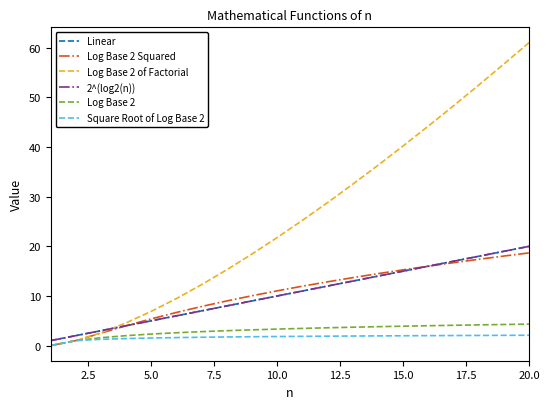

Which series has the largest total across all categories?

Log Base 2 of Factorial